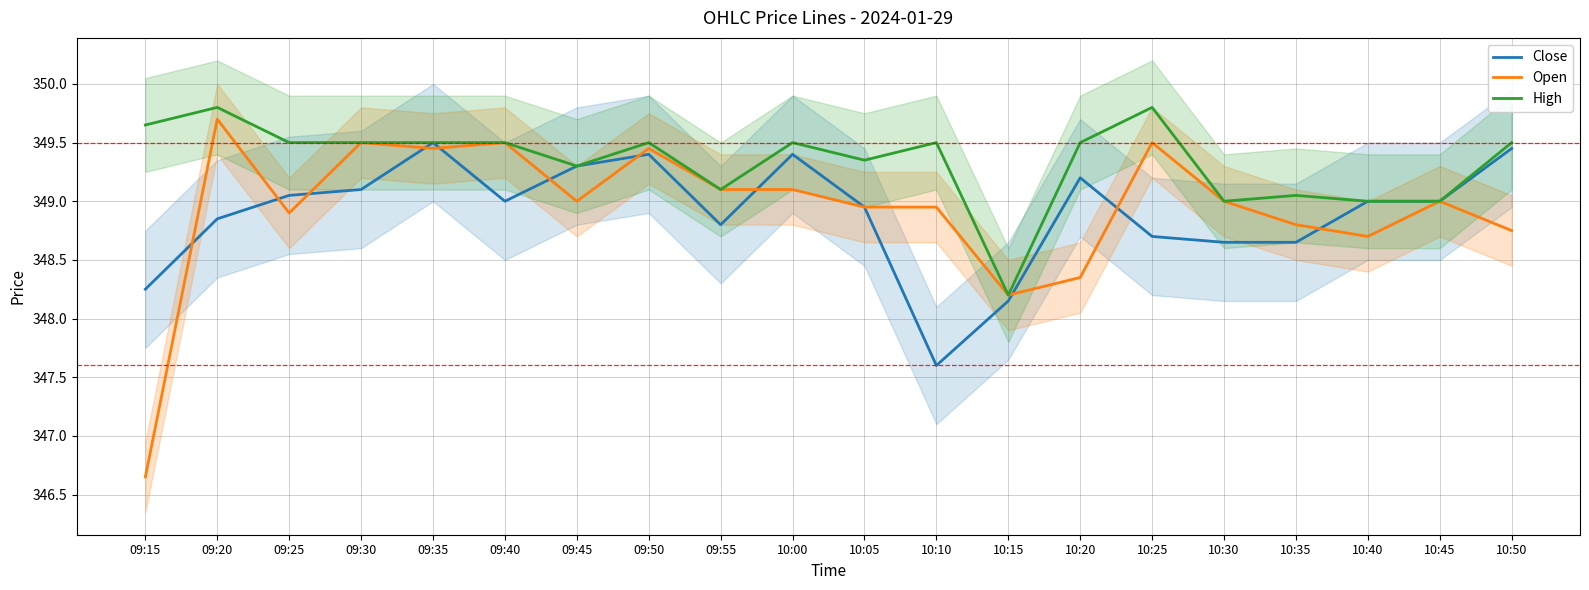

Rank the series at 10:15 from highest to lowest value.

Open, High, Close